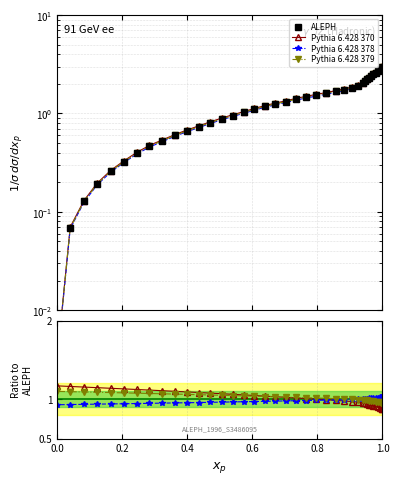

How many times do Pythia 6.428 370 and Pythia 6.428 378 cross each other?

1